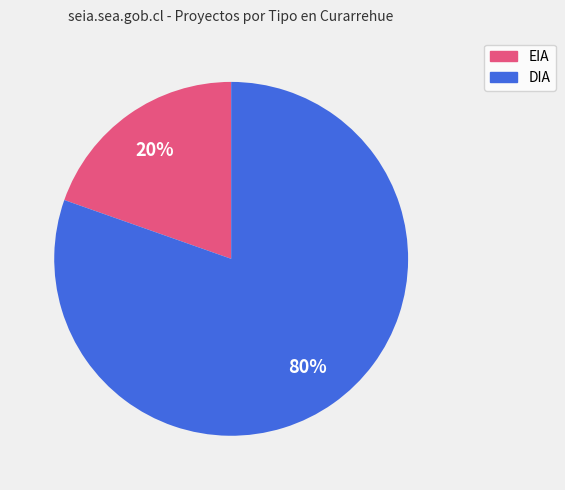

Count the number of slices in the pie.

2